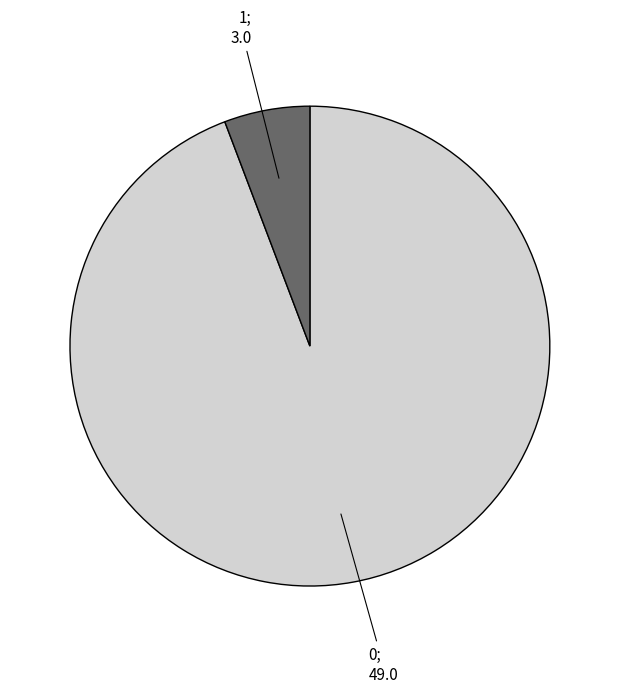

Does any single category account for the majority?

Yes